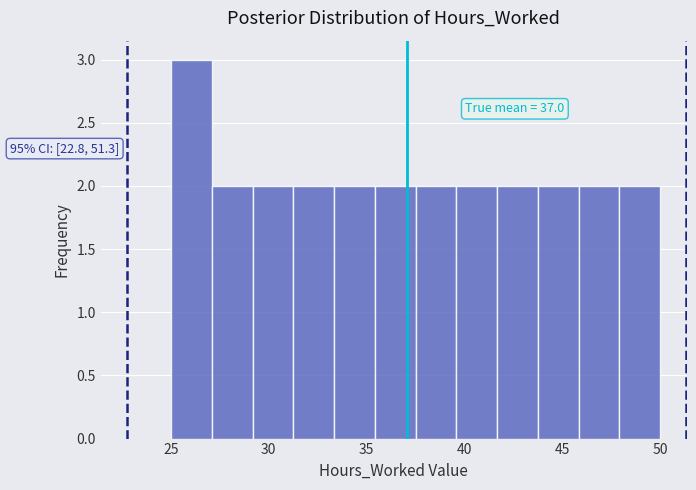

Over which range of the x-axis is the bar tallest?

25.0 to 27.0